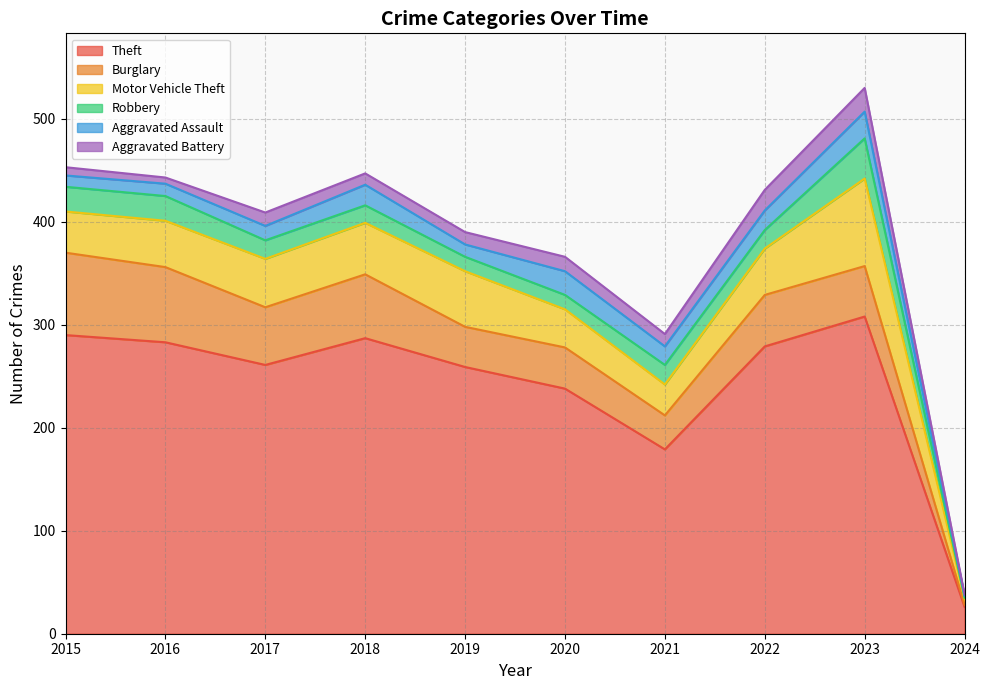

Reading left to right, extract all data points from this chart.

Theft: 2015=290	2016=283	2017=261	2018=287	2019=259	2020=238	2021=179	2022=279	2023=308	2024=26
Burglary: 2015=80	2016=73	2017=56	2018=62	2019=39	2020=40	2021=33	2022=50	2023=49	2024=2
Motor Vehicle Theft: 2015=40	2016=45	2017=47	2018=50	2019=54	2020=37	2021=30	2022=45	2023=85	2024=6
Robbery: 2015=24	2016=24	2017=18	2018=17	2019=14	2020=14	2021=19	2022=18	2023=39	2024=1
Aggravated Assault: 2015=11	2016=12	2017=14	2018=20	2019=12	2020=23	2021=18	2022=19	2023=26	2024=2
Aggravated Battery: 2015=8	2016=6	2017=13	2018=11	2019=12	2020=14	2021=12	2022=20	2023=23	2024=1